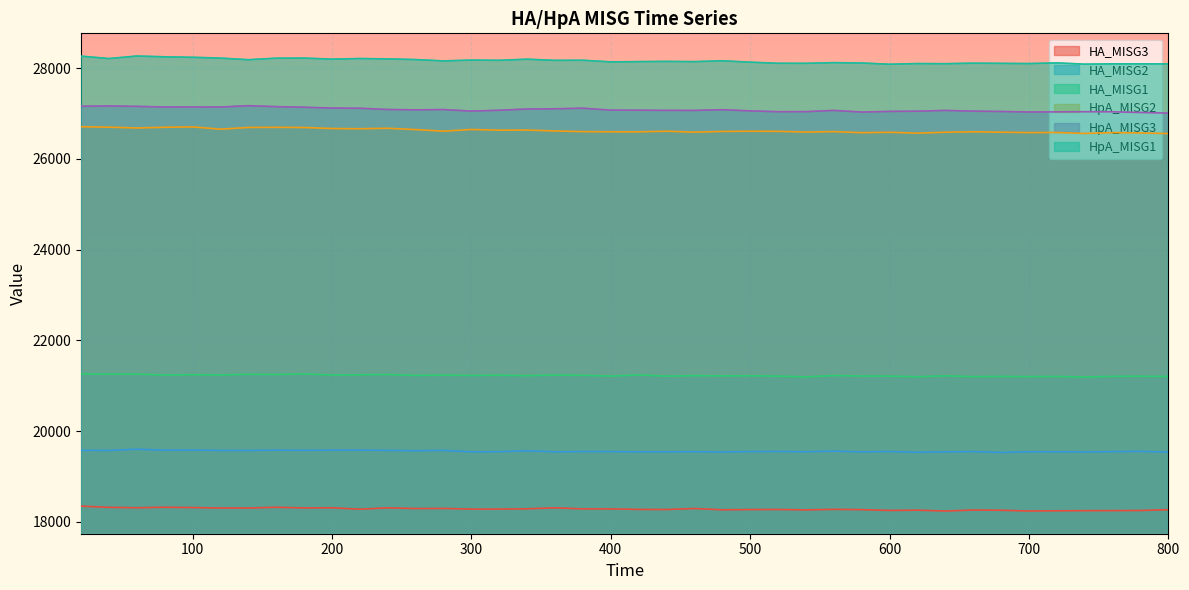

Reading left to right, transcribe all the data shown in this chart.

HpA_MISG1: 20=28263.6	40=28210.1	60=28266.1	80=28248.5	100=28237.8	120=28220.5	140=28184.4	160=28218.5	180=28220.4	200=28196.8	220=28210.8	240=28202.4	260=28187.4	280=28158.0	300=28176.3	320=28171.3	340=28196.1	360=28170.1	380=28172.5	400=28136.7	420=28142.8	440=28147.0	460=28142.1	480=28160.7	500=28130.3	520=28105.7	540=28104.9	560=28120.2	580=28111.8	600=28085.0	620=28099.8	640=28096.9	660=28108.3	680=28104.0	700=28099.7	720=28114.4	740=28087.0	760=28094.1	780=28093.3	800=28092.5
HA_MISG3: 20=18347.4	40=18321.7	60=18311.6	80=18323.4	100=18316.0	120=18306.4	140=18305.8	160=18323.1	180=18308.5	200=18311.5	220=18280.3	240=18309.8	260=18294.9	280=18296.9	300=18281.9	320=18282.9	340=18288.5	360=18310.6	380=18287.2	400=18286.8	420=18275.4	440=18273.4	460=18295.4	480=18267.2	500=18272.0	520=18273.5	540=18265.5	560=18276.8	580=18270.4	600=18252.7	620=18258.7	640=18239.8	660=18261.8	680=18256.6	700=18240.3	720=18245.6	740=18247.8	760=18249.0	780=18251.6	800=18270.3
HA_MISG1: 20=21260.8	40=21256.3	60=21257.6	80=21235.9	100=21244.2	120=21238.4	140=21252.4	160=21247.7	180=21261.5	200=21236.1	220=21241.8	240=21248.7	260=21227.5	280=21233.2	300=21226.5	320=21231.8	340=21222.1	360=21235.0	380=21229.0	400=21213.5	420=21237.9	440=21211.7	460=21223.3	480=21218.2	500=21220.6	520=21212.0	540=21195.5	560=21225.3	580=21214.9	600=21212.5	620=21197.8	640=21219.1	660=21200.5	680=21206.6	700=21201.2	720=21206.3	740=21192.0	760=21208.0	780=21209.3	800=21205.2
HpA_MISG2: 20=26708.2	40=26698.1	60=26680.5	80=26696.3	100=26704.3	120=26654.0	140=26692.0	160=26694.7	180=26691.1	200=26668.6	220=26664.0	240=26674.3	260=26645.3	280=26610.0	300=26647.0	320=26632.0	340=26634.6	360=26614.9	380=26599.8	400=26596.7	420=26595.5	440=26609.4	460=26588.0	480=26604.5	500=26609.1	520=26606.8	540=26590.9	560=26600.5	580=26576.3	600=26585.8	620=26566.4	640=26586.8	660=26596.7	680=26588.0	700=26578.6	720=26581.1	740=26560.3	760=26578.6	780=26571.5	800=26556.5
HpA_MISG3: 20=27158.9	40=27165.9	60=27156.4	80=27143.0	100=27142.5	120=27142.2	140=27171.0	160=27150.7	180=27137.7	200=27119.7	220=27115.2	240=27087.8	260=27080.0	280=27086.6	300=27052.3	320=27071.2	340=27098.2	360=27103.0	380=27116.1	400=27073.7	420=27072.2	440=27068.0	460=27067.0	480=27083.2	500=27057.2	520=27038.9	540=27040.3	560=27067.3	580=27030.7	600=27045.7	620=27050.1	640=27067.4	660=27051.2	680=27044.0	700=27032.7	720=27035.4	740=27038.7	760=27037.2	780=27021.9	800=27007.7
HA_MISG2: 20=19577.5	40=19575.0	60=19602.1	80=19580.6	100=19583.6	120=19575.0	140=19574.2	160=19580.7	180=19577.1	200=19580.8	220=19581.1	240=19576.2	260=19568.7	280=19577.0	300=19544.1	320=19548.3	340=19568.0	360=19544.9	380=19551.1	400=19549.9	420=19544.8	440=19546.1	460=19548.1	480=19541.7	500=19550.9	520=19552.4	540=19546.8	560=19559.4	580=19543.9	600=19551.7	620=19534.1	640=19544.3	660=19550.5	680=19529.9	700=19546.6	720=19546.3	740=19542.5	760=19549.7	780=19554.5	800=19541.0